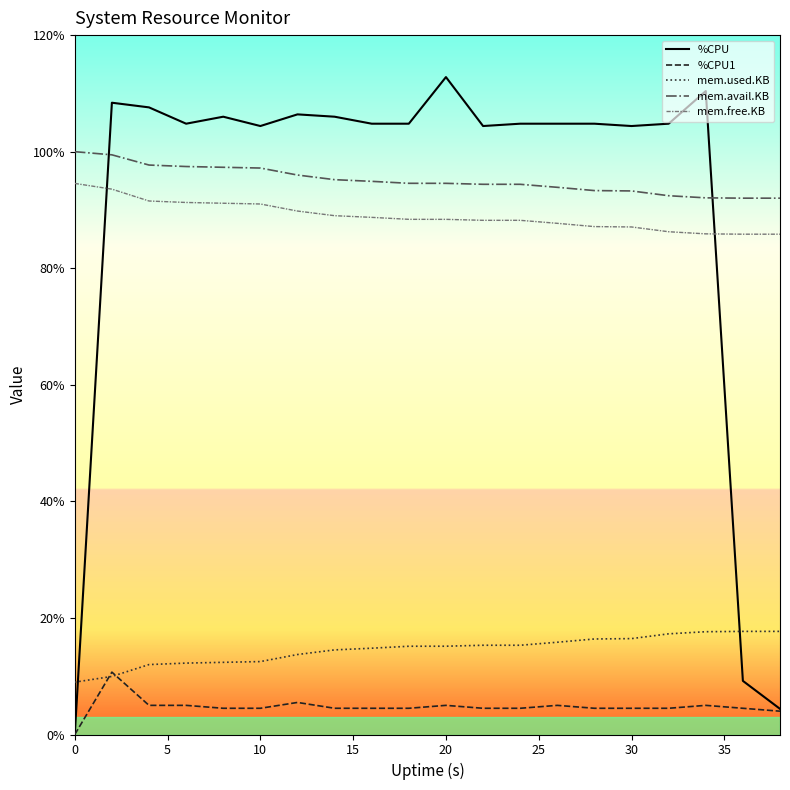

What is the minimum value for mem.avail.KB?

92.0